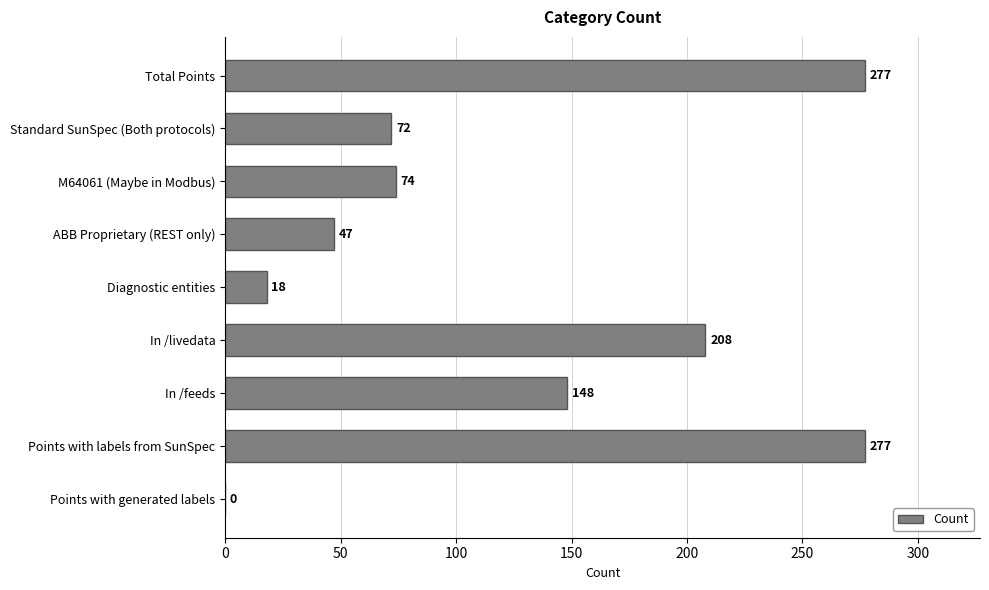

At which label is the value closest to 138?

In /feeds